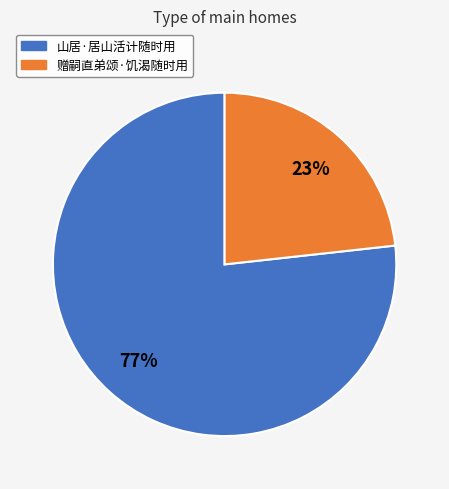

Rank the categories by value from lowest to highest.

赠嗣直弟颂·饥渴随时用, 山居·居山活计随时用